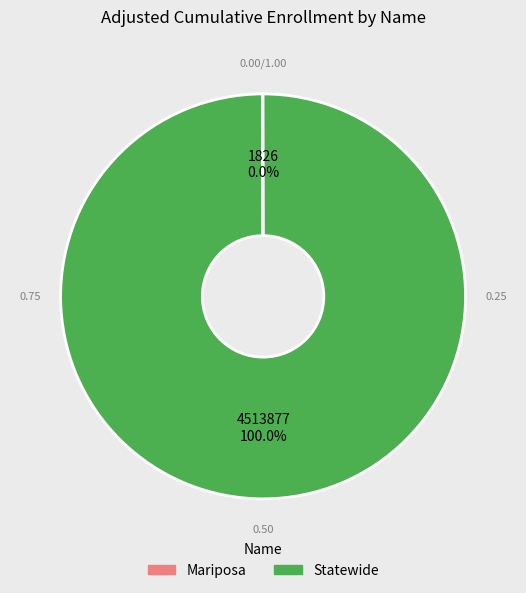

What is the largest slice in the pie chart?

Statewide